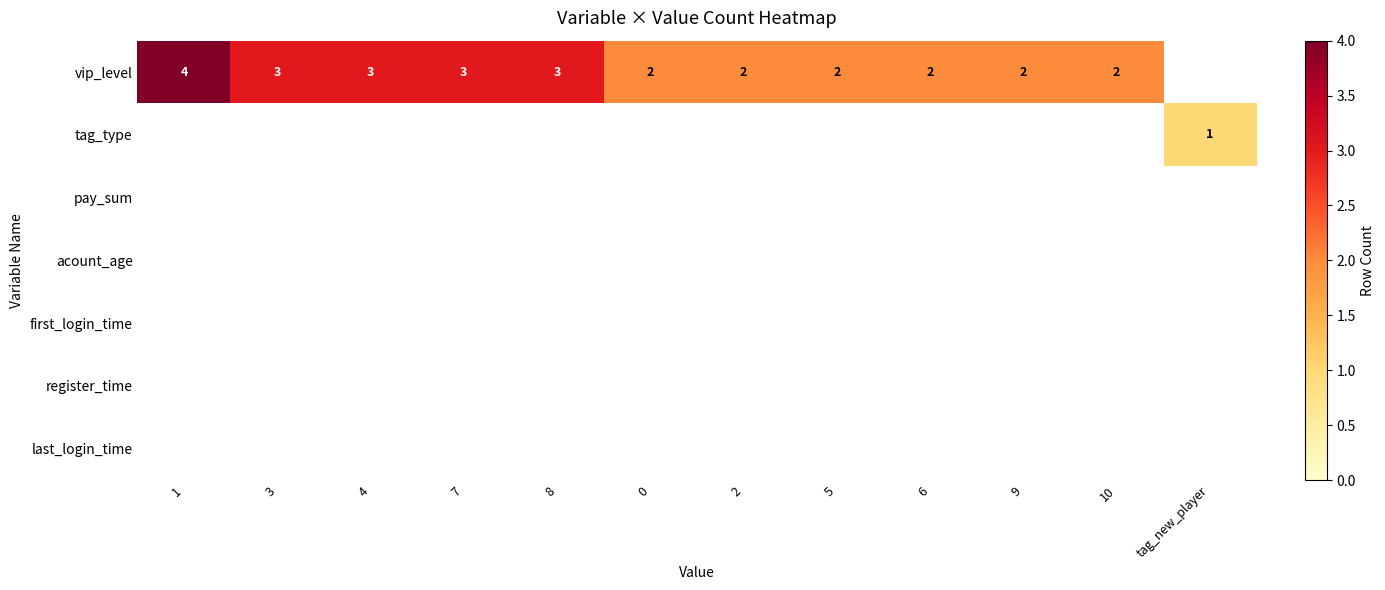

Is it true that vip_level equals 2 at 0?

True